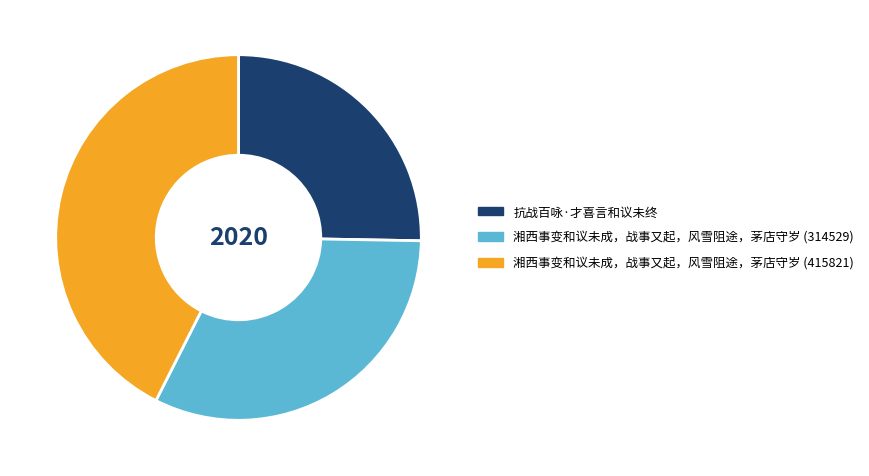

True or false: 抗战百咏·才喜言和议未终 accounts for 25% of the total.

True